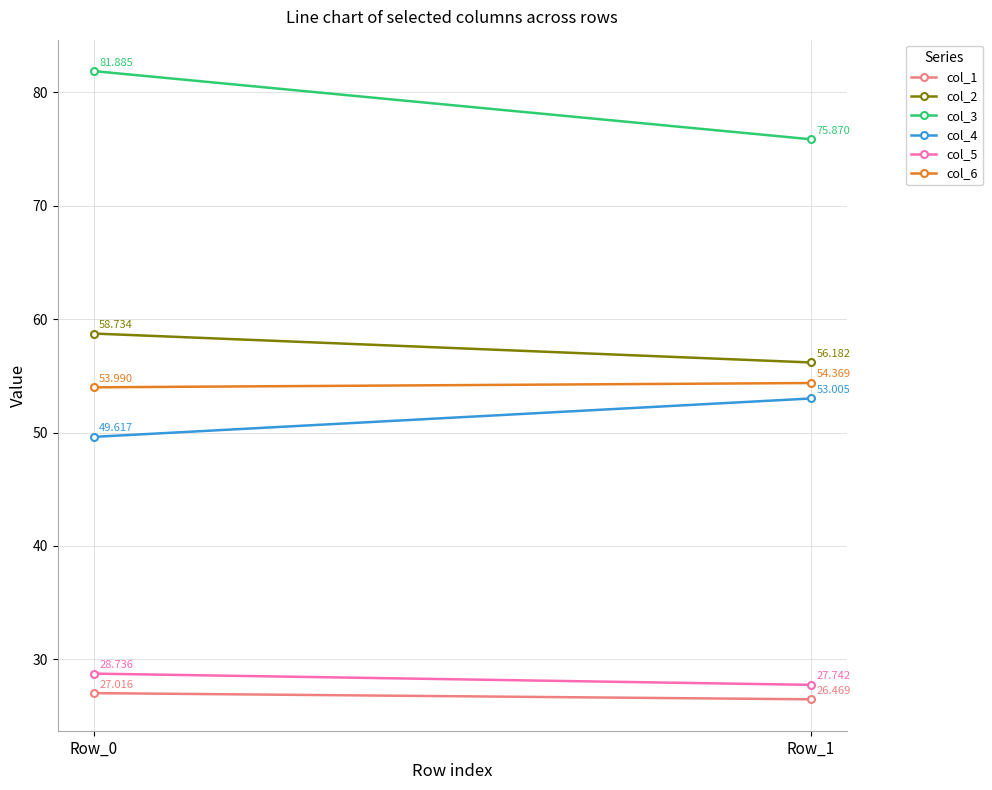

Which series has the largest total across all categories?

col_3